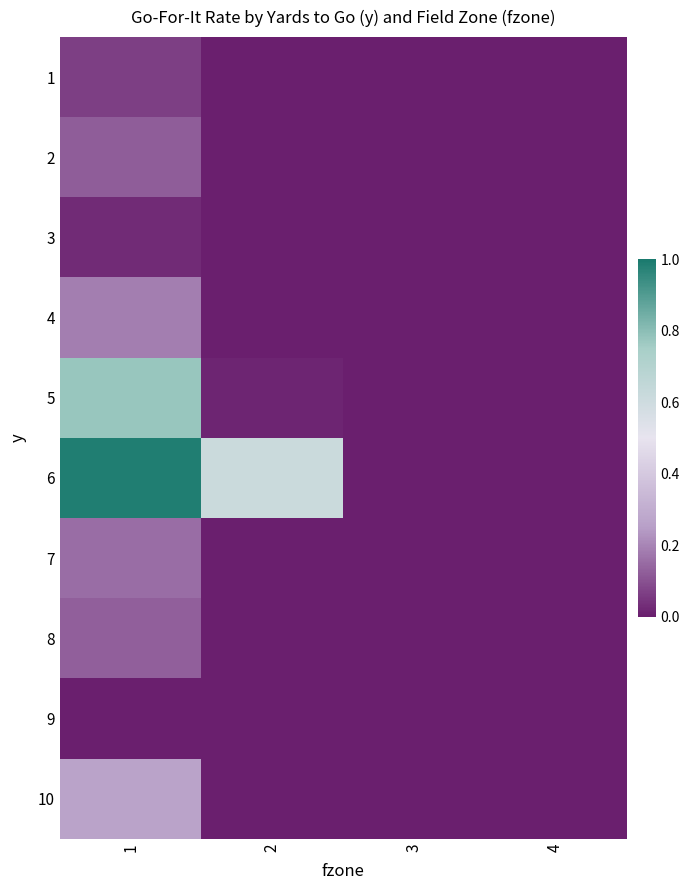

At which category is the sum across all series the highest?

1